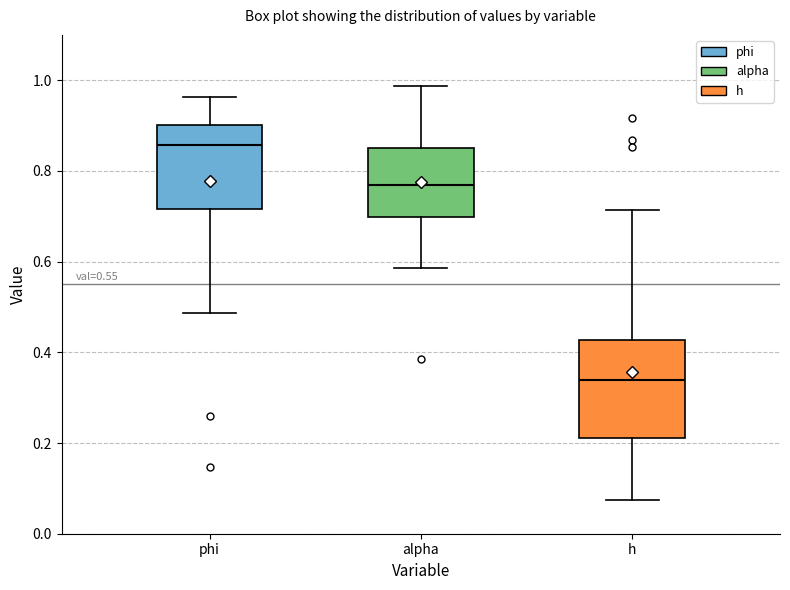

Which box's median line is the highest?

phi